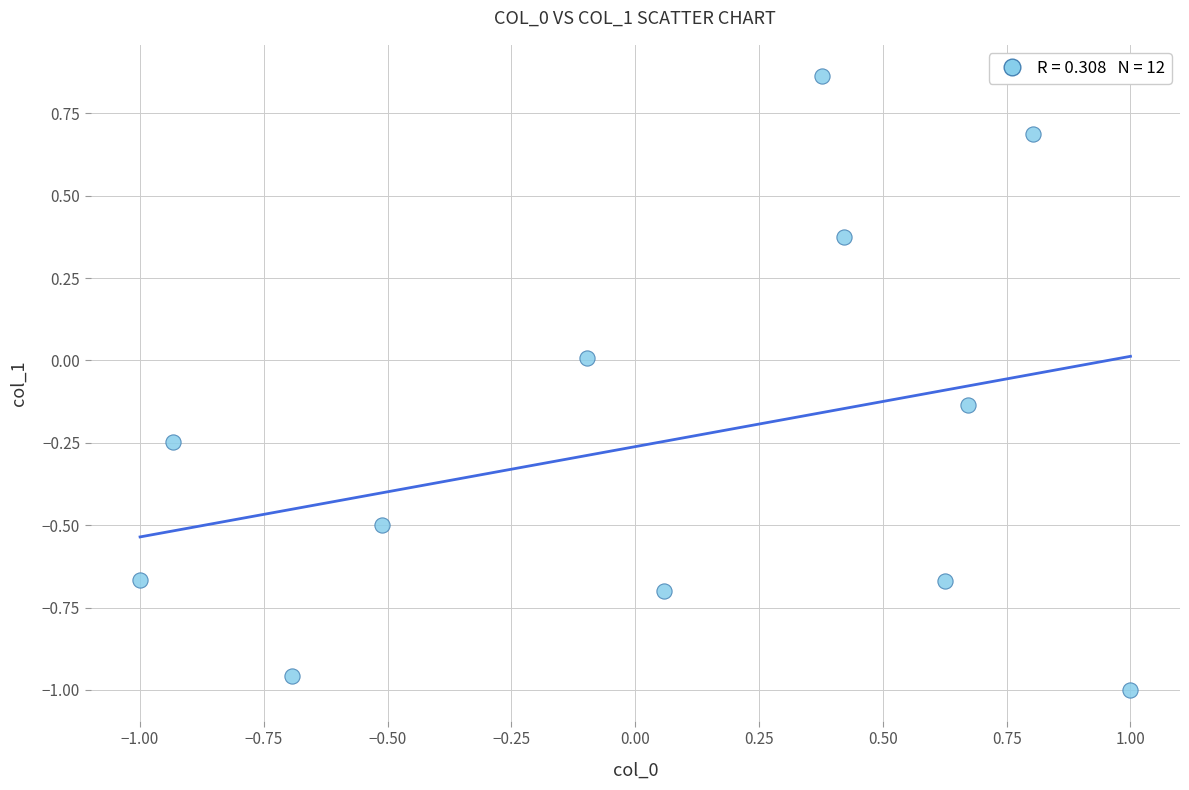

What is the range of X values (max minus min)?

2.0